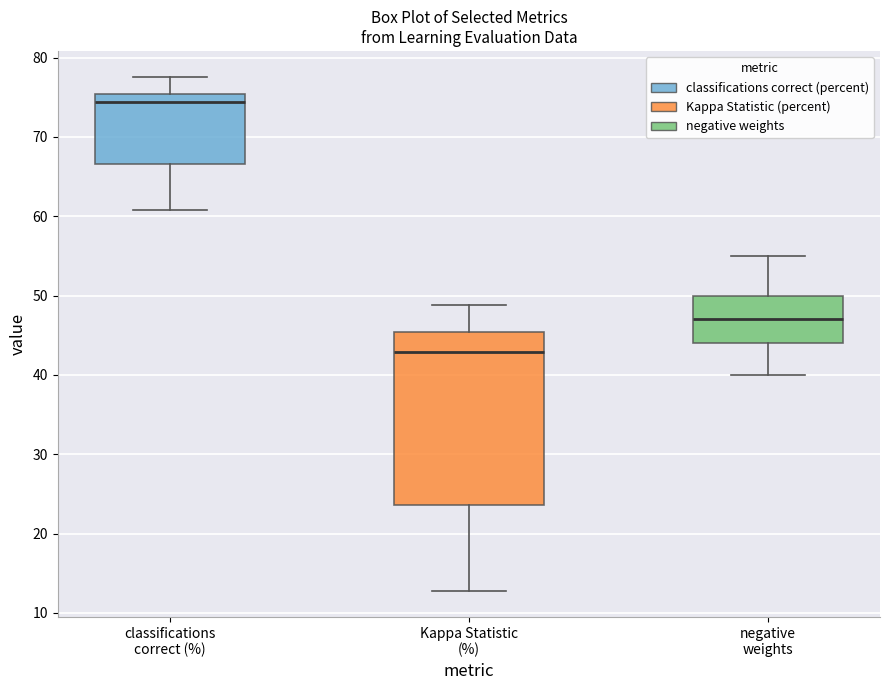

Reading left to right, read every box against the y-axis: the position of its median line, the range the box covers, and the ends of its whiskers. The values are not printed on the chart, so give them approximately, as read against the axis.

classifications correct (%): median 74, box 67 to 75, whiskers 61 to 78
Kappa Statistic (%): median 43, box 24 to 45, whiskers 13 to 49
negative weights: median 47, box 44 to 50, whiskers 40 to 55